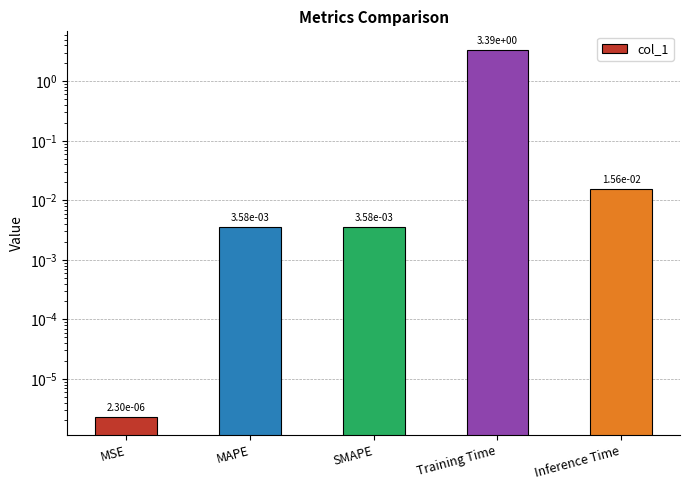

Does the chart contain any negative values?

No